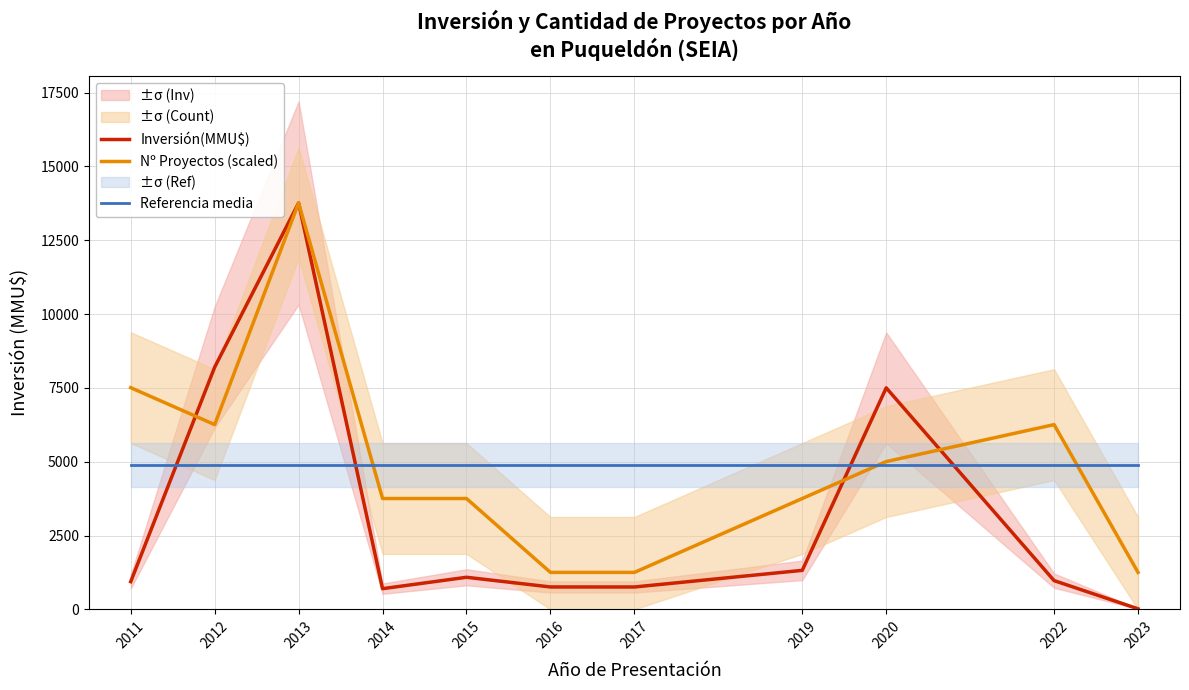

What is the value of the Nº Proyectos (scaled) point at the 11th from the left?

1250.9